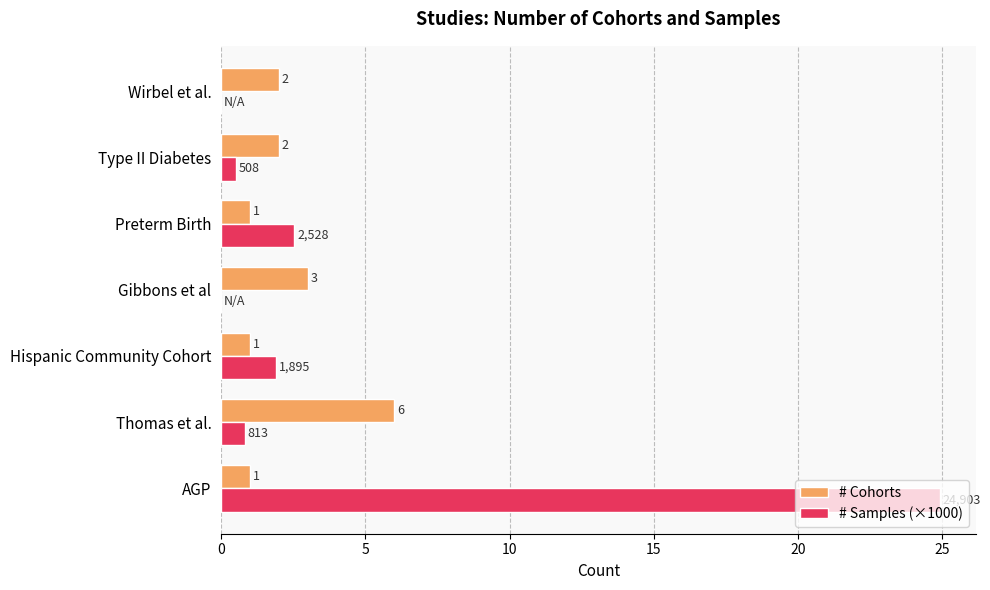

What is the sum of all # Cohorts values?

16.0